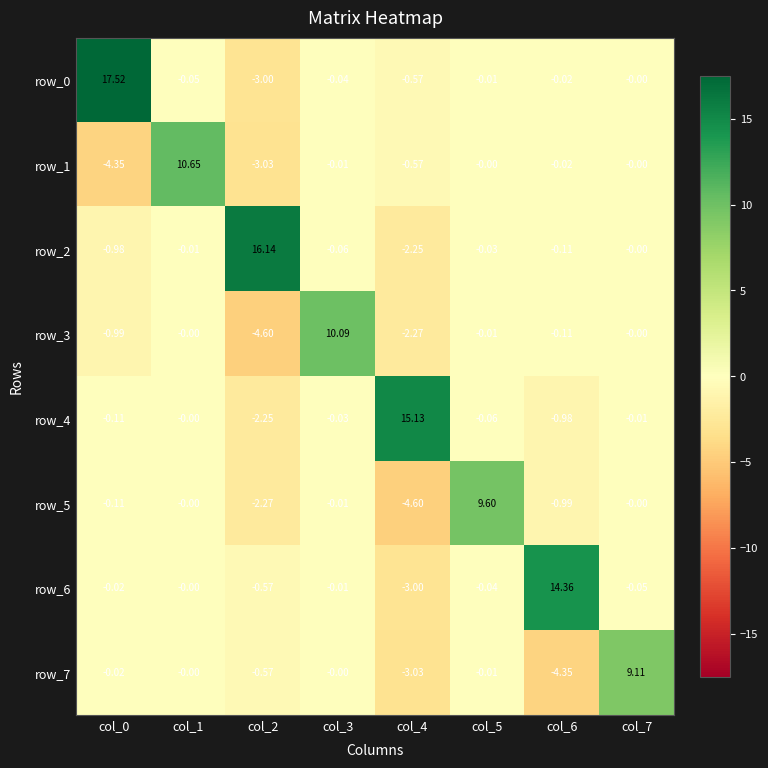

What is the spread (max minus min) of values at col_6?

18.7